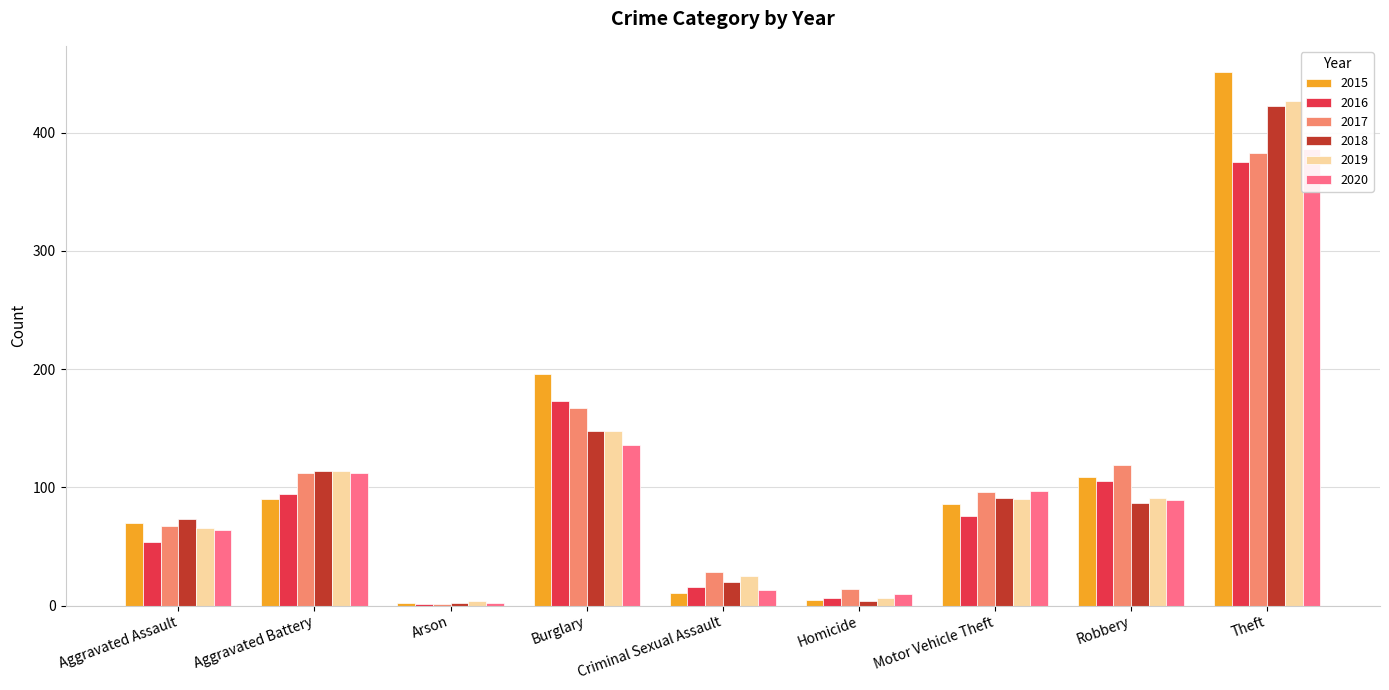

How many values in the 2018 series are below 87?

4